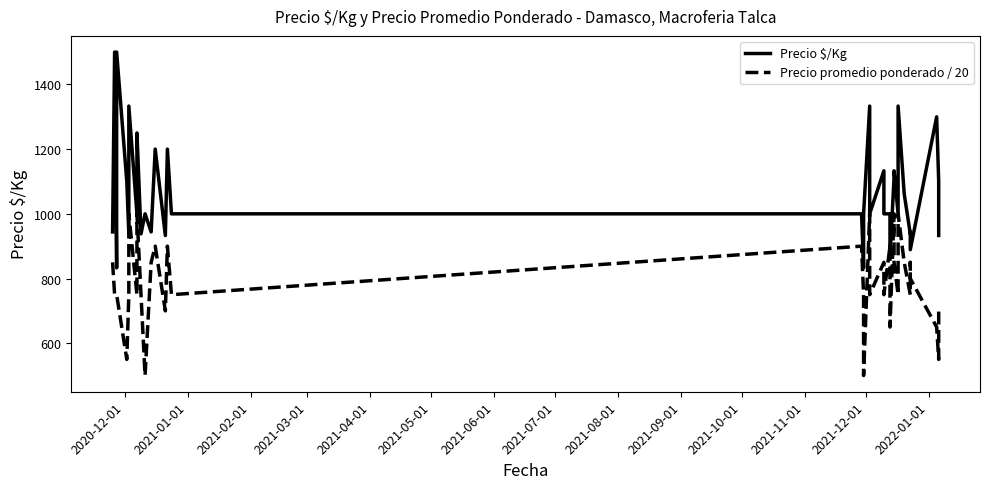

What is the difference between the maximum and minimum values in the Precio $/Kg series?

667